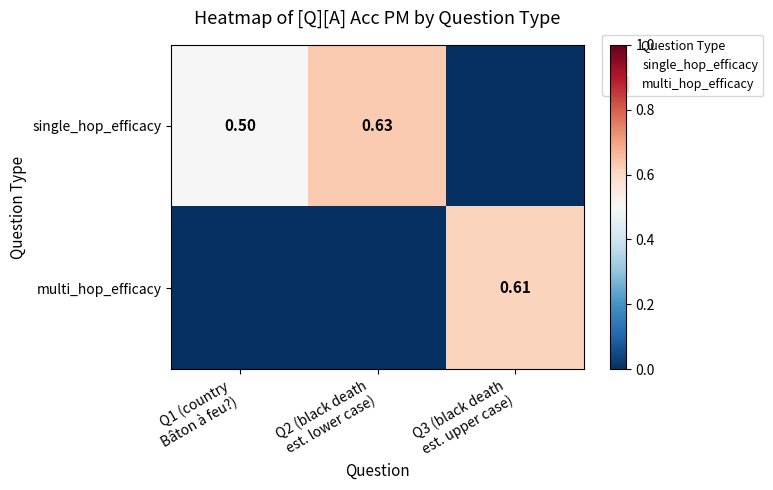

True or false: single_hop_efficacy has a value of 0.0 at Q3 (black death est. upper case).

True